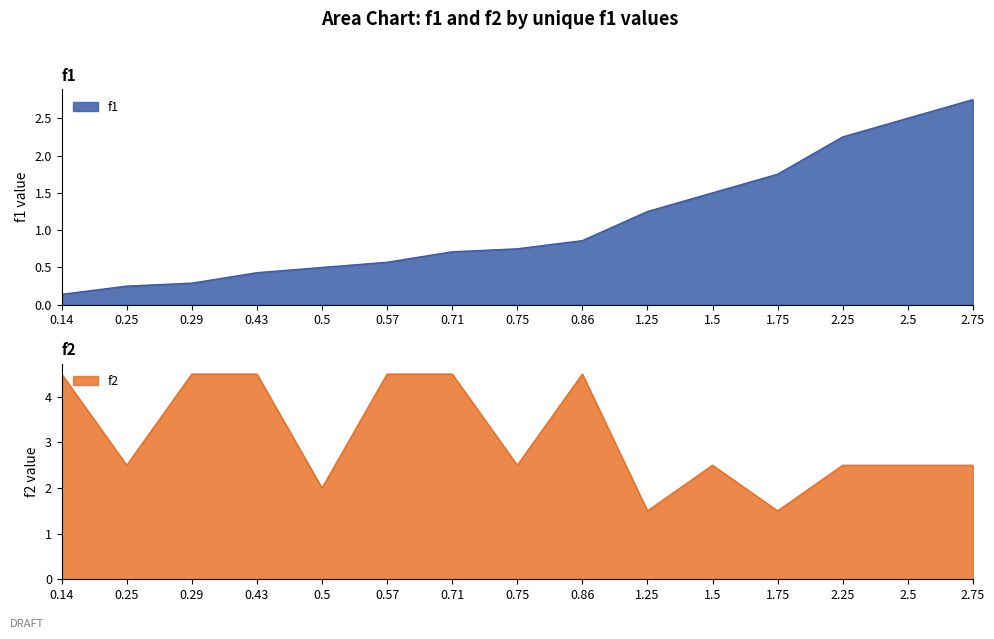

How many intersections are there between f1 and f2?

2